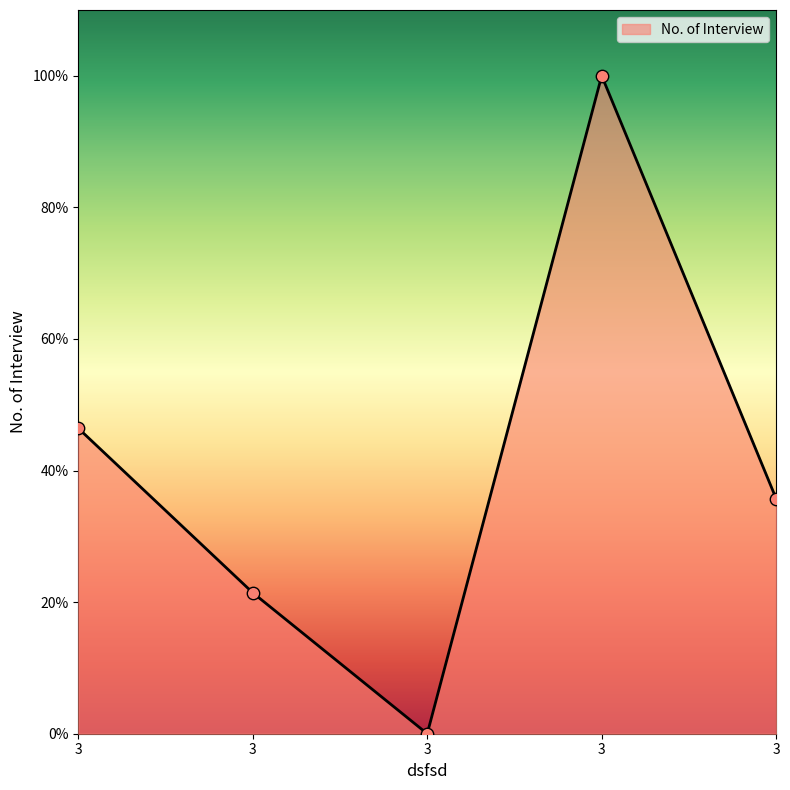

Is this an area chart (filled region under the line)?

Yes